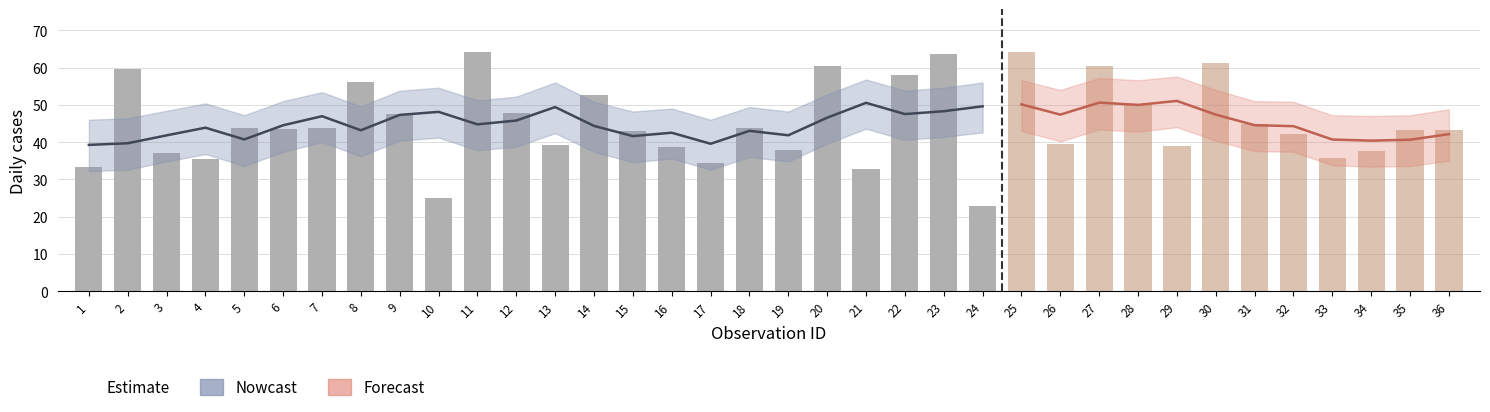

What is the total value across all series at 20?

240.7